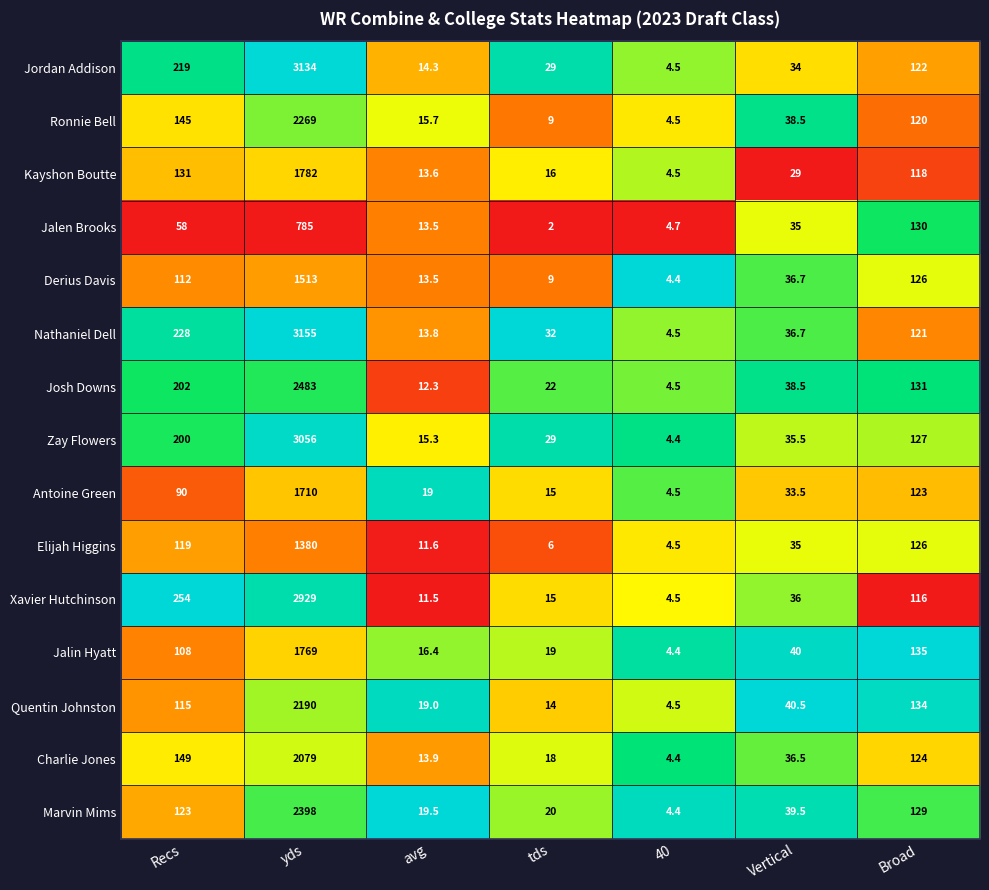

Where is Quentin Johnston nearest to the value 1097?

Broad